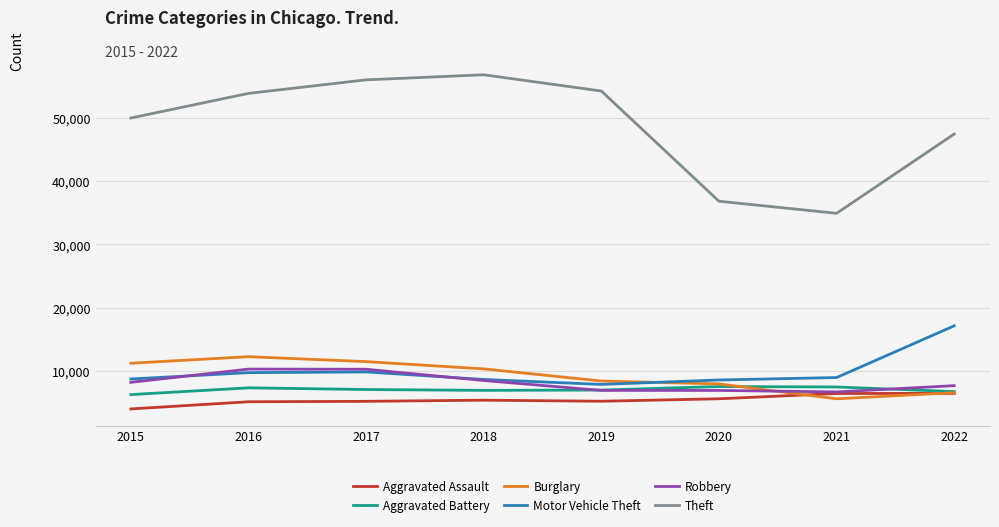

True or false: Theft and Burglary intersect in this chart.

False